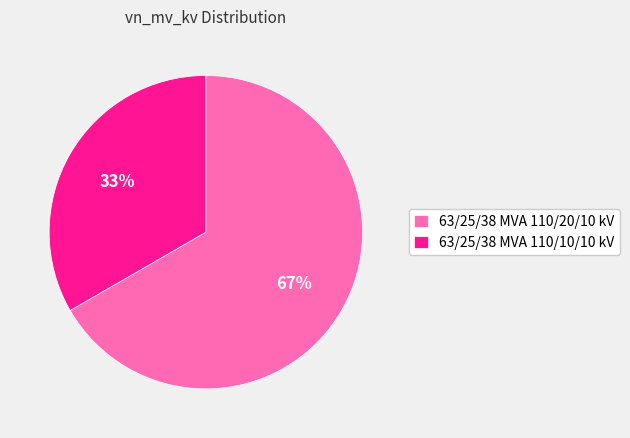

Does 63/25/38 MVA 110/10/10 kV account for over 50% of the chart?

No